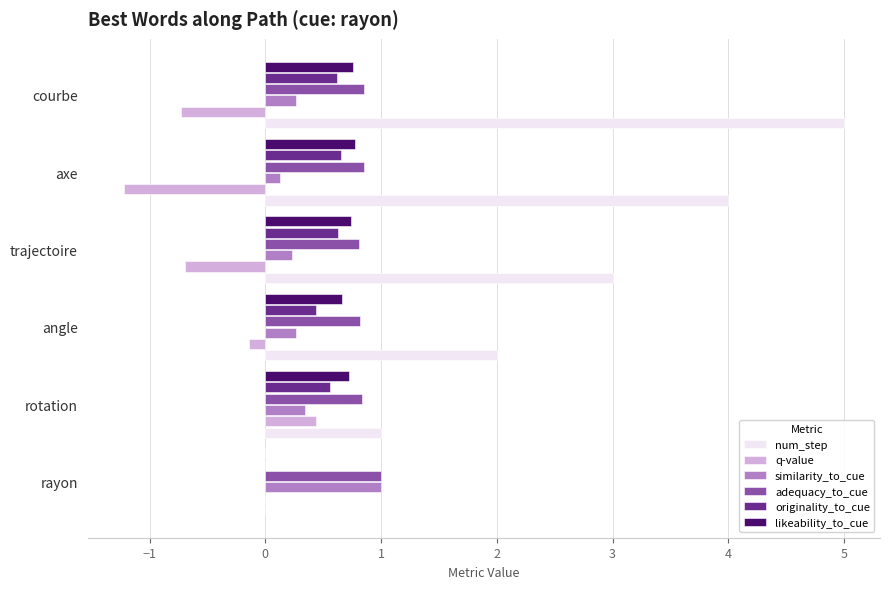

What is the maximum value shown in the chart?

5.0